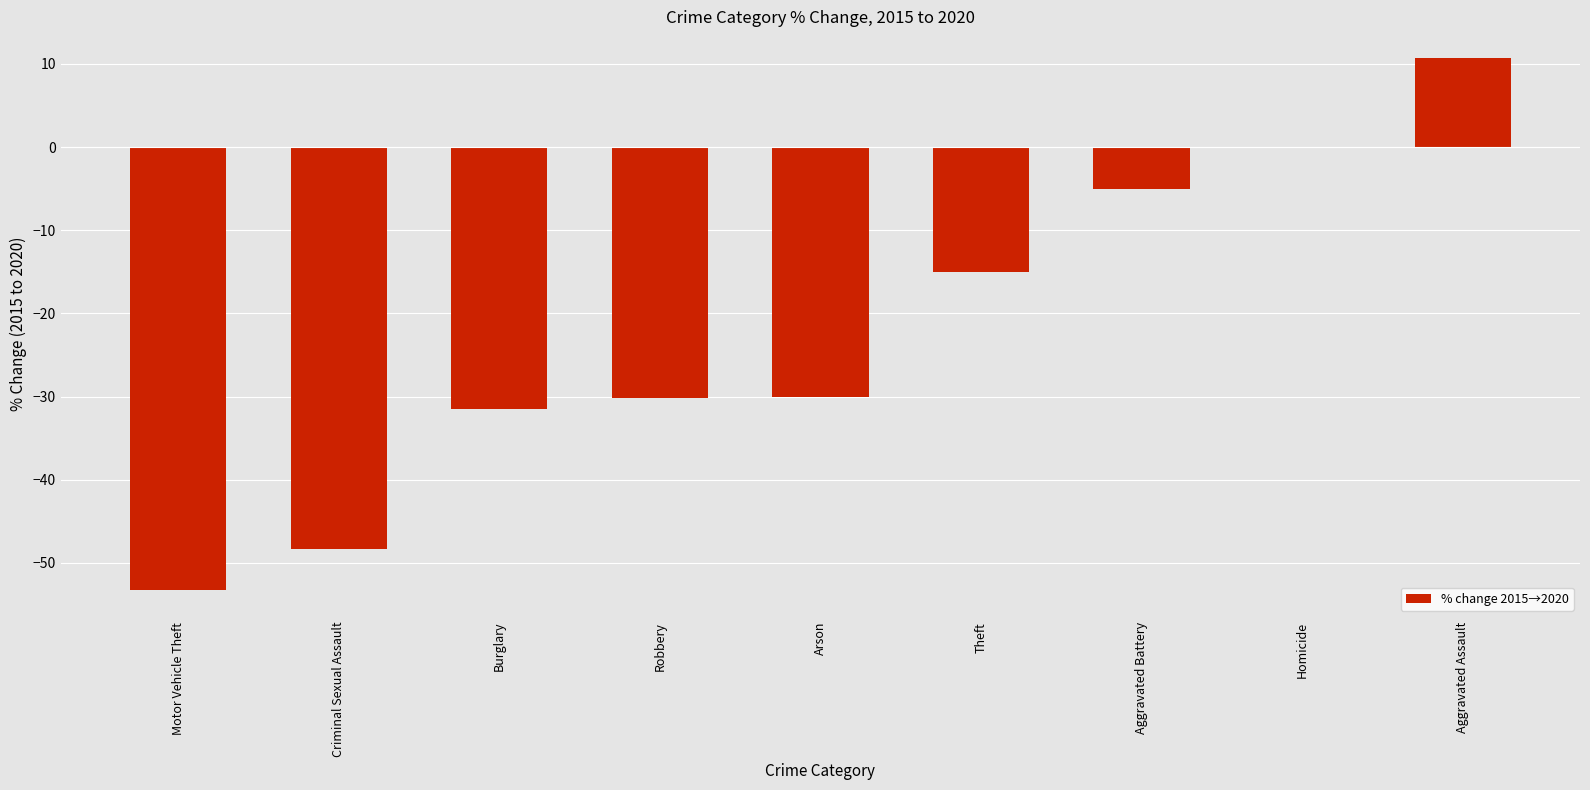

What value does the data have at Aggravated Battery?

-5.0